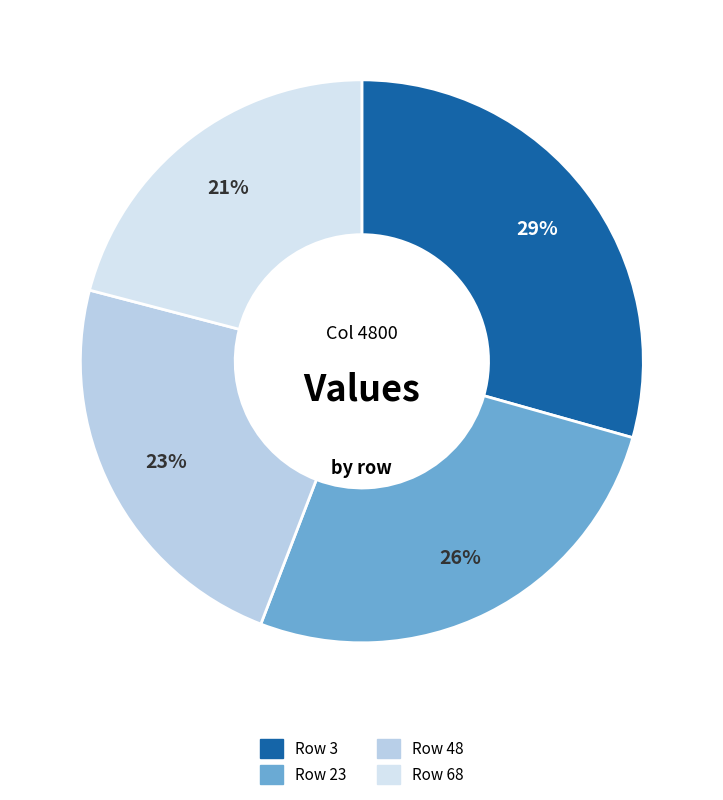

To the nearest percent, what is the difference between the largest and smallest slice percentages?

8%